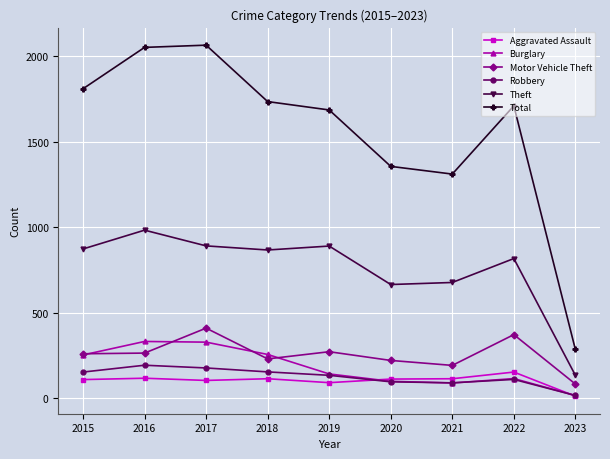

Is it true that Burglary equals 257 at 2018?

True